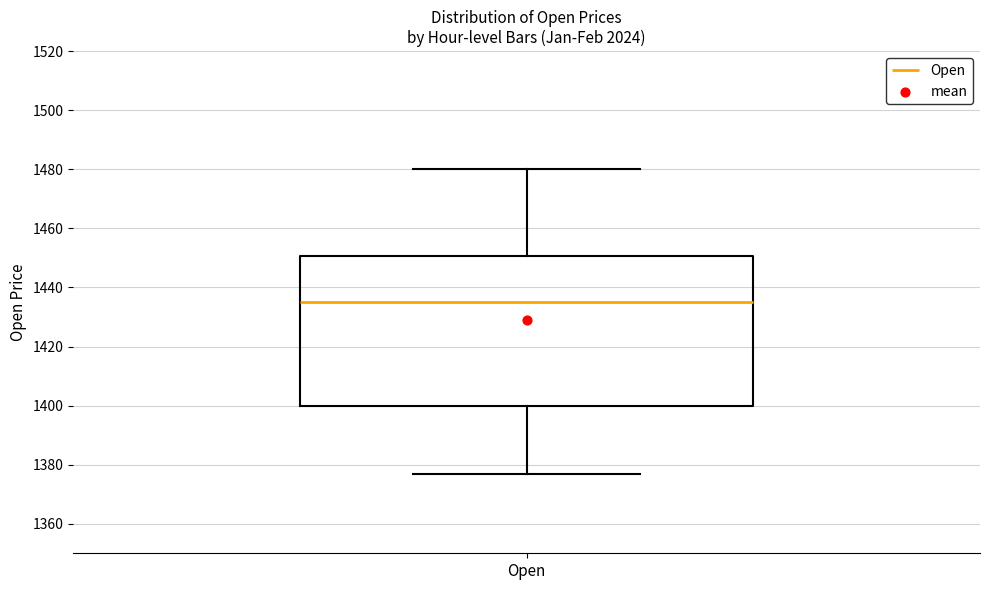

Where does the median line of the box for Open sit on the y-axis? The values are not printed on the chart, so give them approximately, as read against the axis.

1436